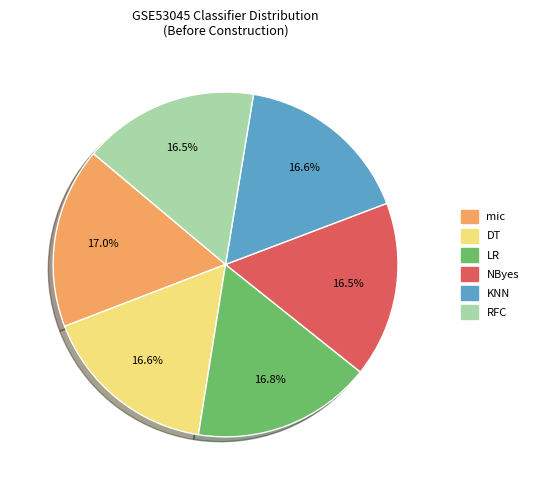

Is there a majority slice in this chart?

No